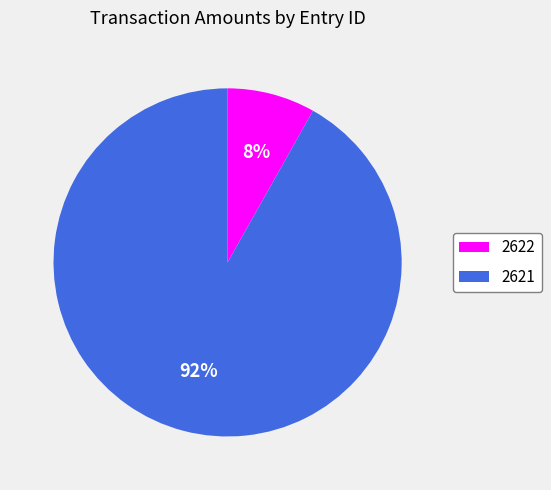

Does 2622 account for over 50% of the chart?

No